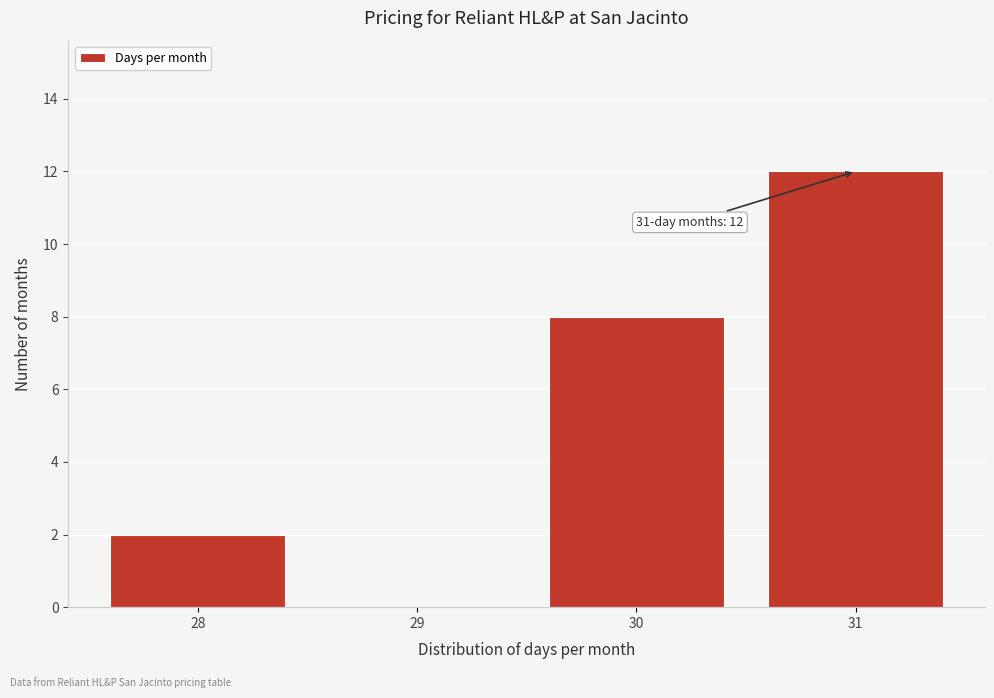

Over which range of the x-axis is the bar tallest?

30.5 to 31.5